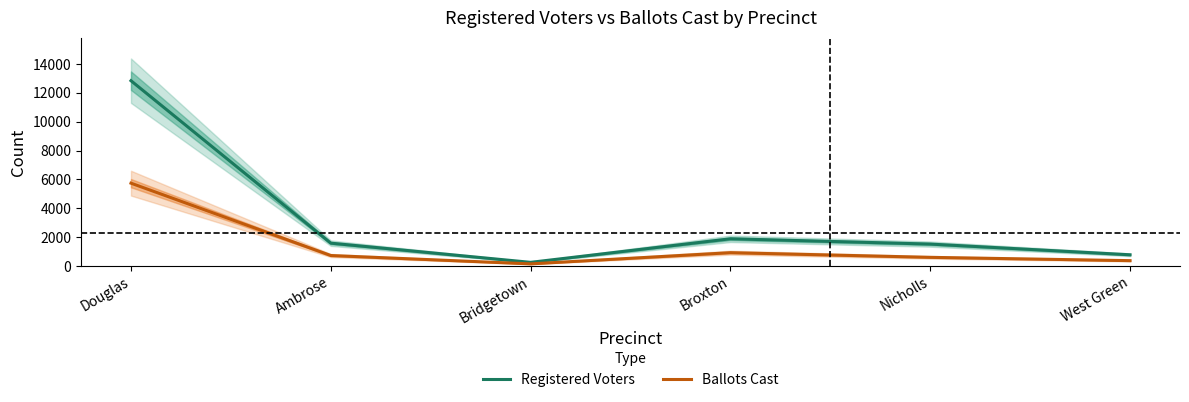

Rank the series at Ambrose from lowest to highest value.

Ballots Cast, Registered Voters